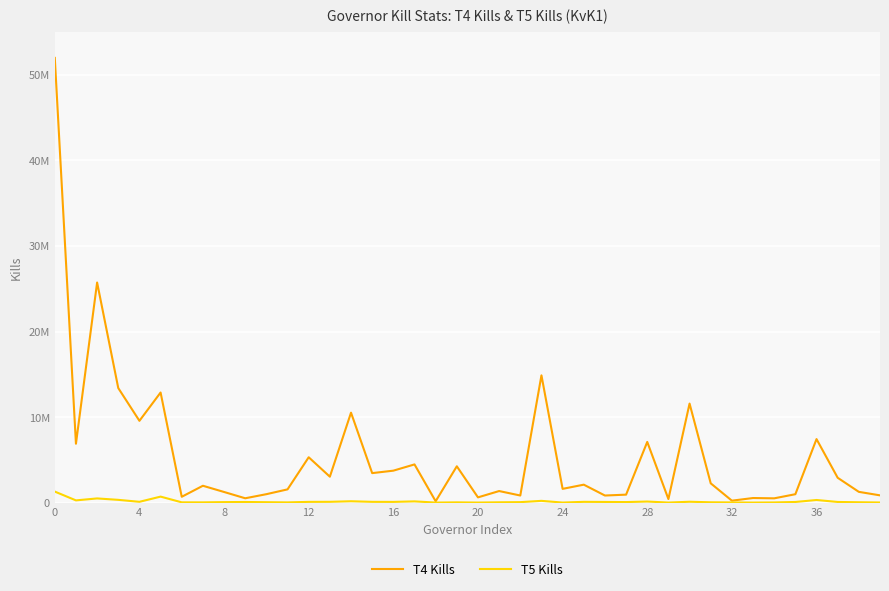

At how many categories does at least one series exceed 46159468?

1